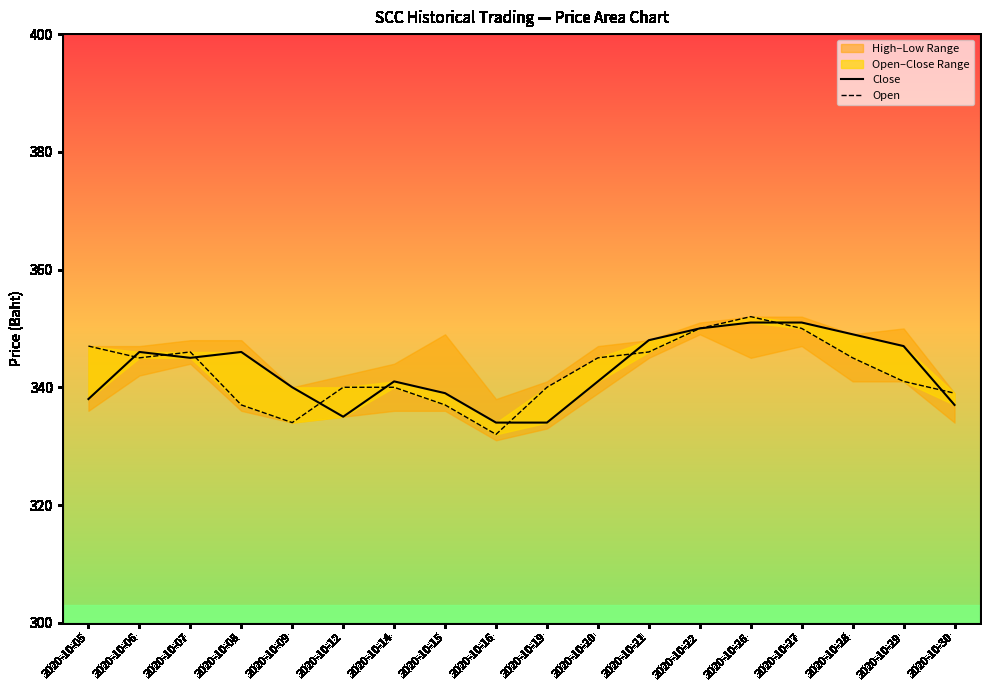

The Open series shows 346 at 2020-10-21. True or false?

True